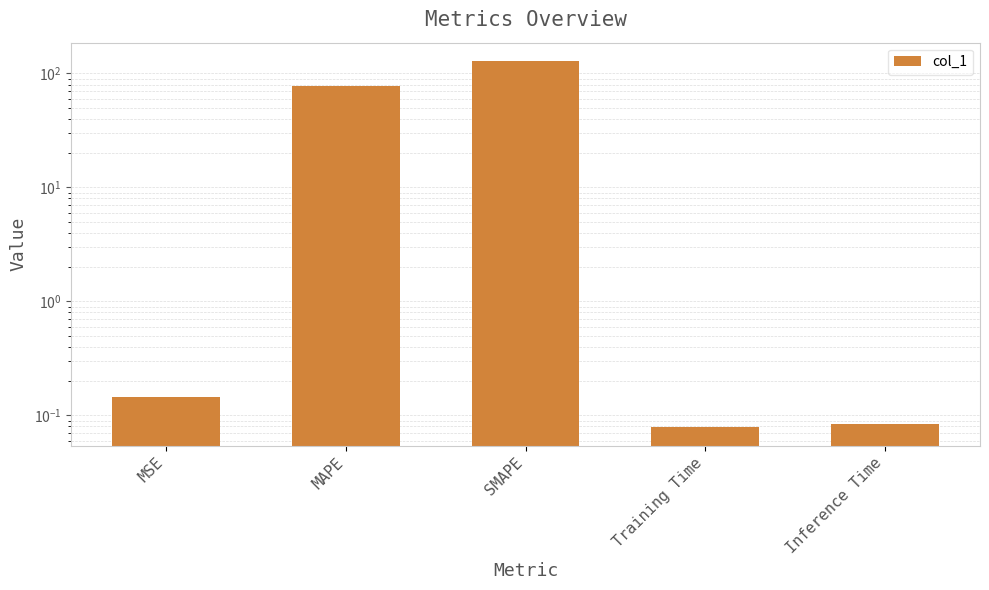

What is the maximum value shown in the chart?

128.7